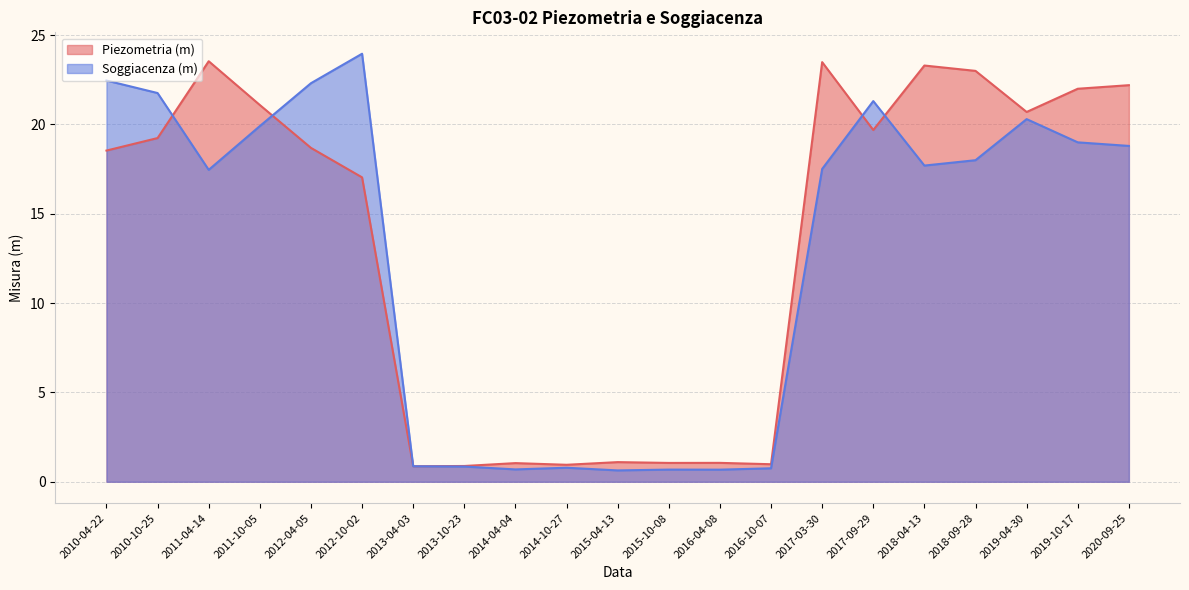

What is the difference between the maximum and second lowest values in the Piezometria (m) series?

22.7